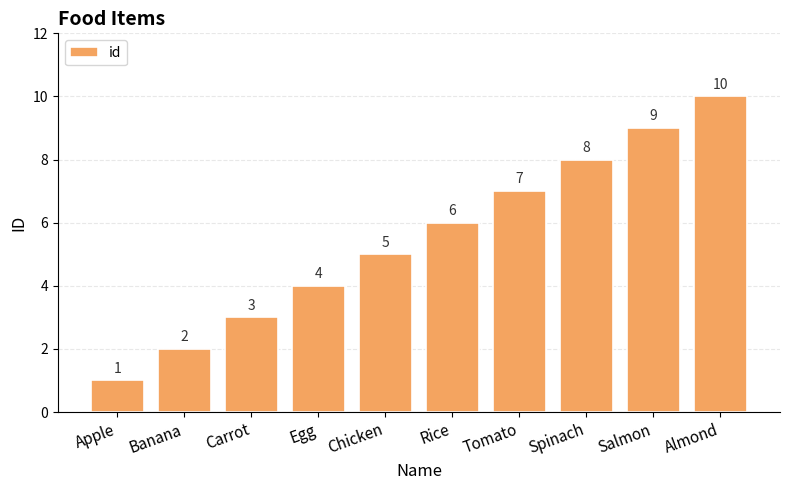

Approximately how many times larger is the value at Egg compared to Chicken?

0.8